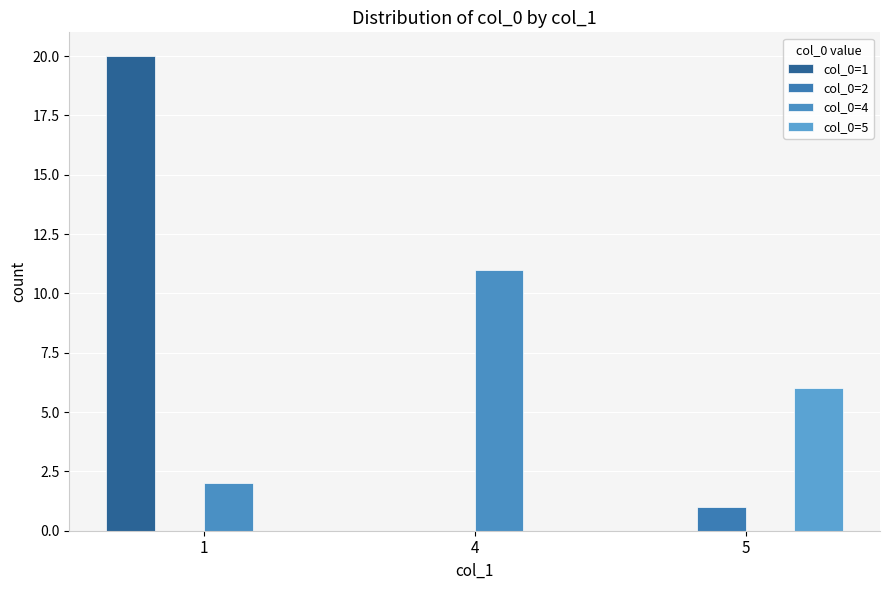

At which category does the chart reach its peak across all series?

1